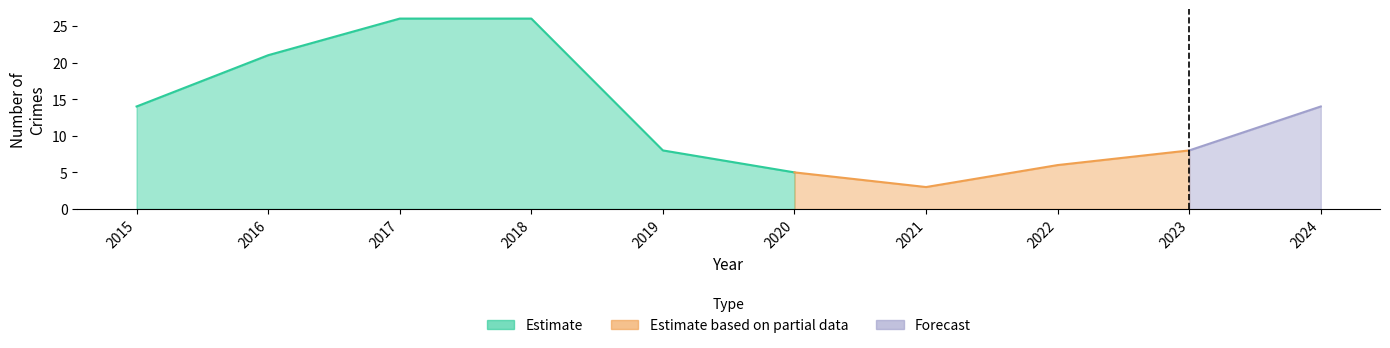

In Robbery, how many points are higher than both neighbors (excluding endpoints)?

1